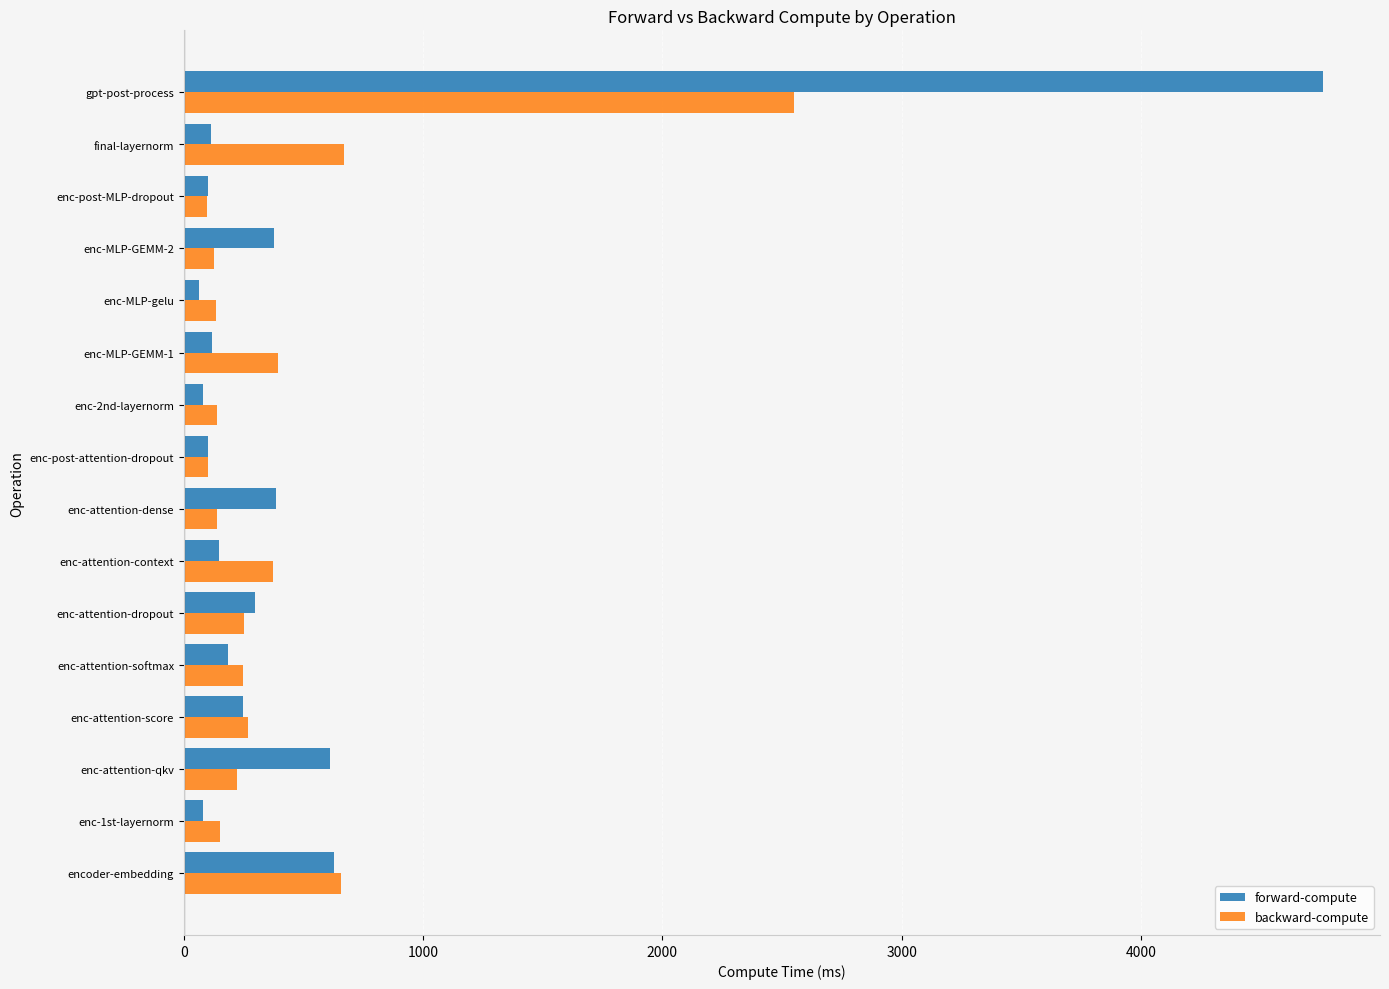

Which series has the largest range (max minus min)?

forward-compute